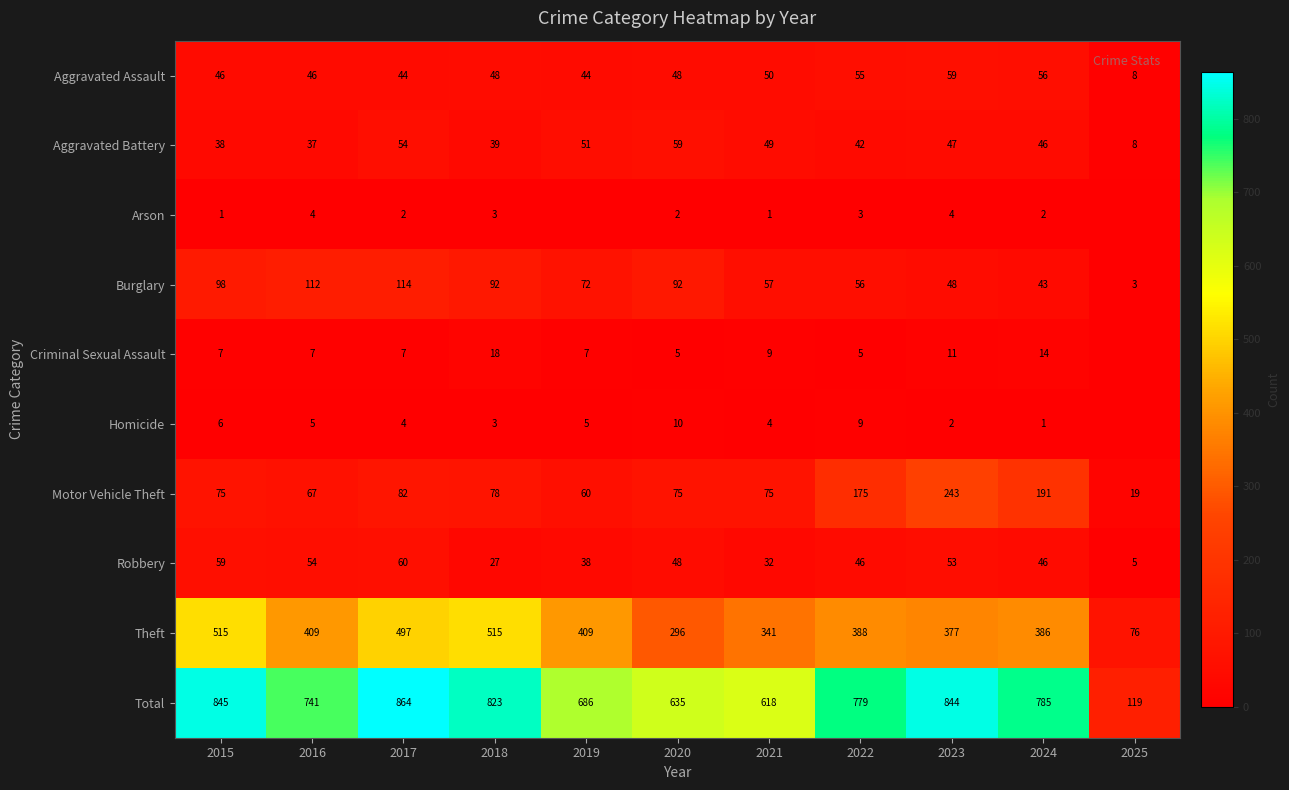

Is the value of Aggravated Battery at 2022 greater than the value of Theft at 2018?

No